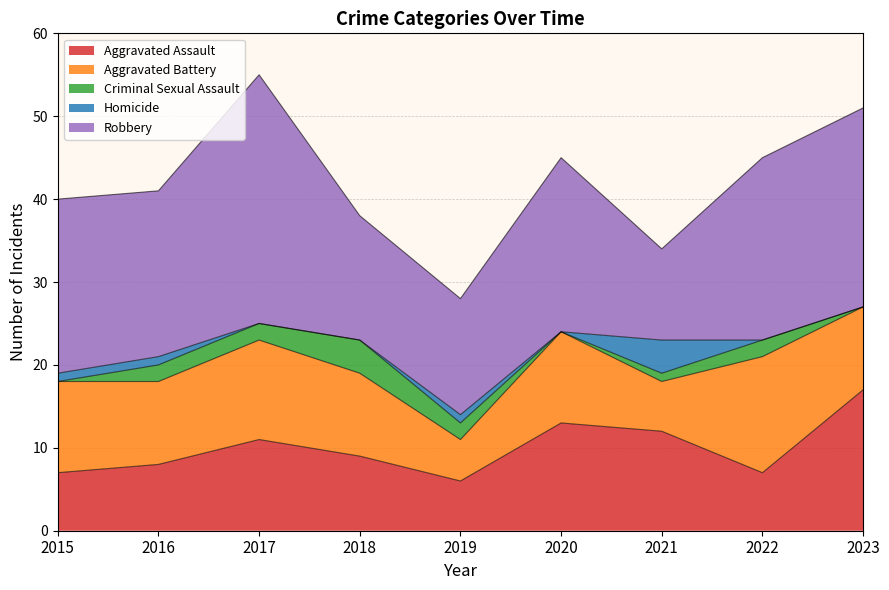

Between 2016 and 2020, which series saw the biggest shift?

Aggravated Assault